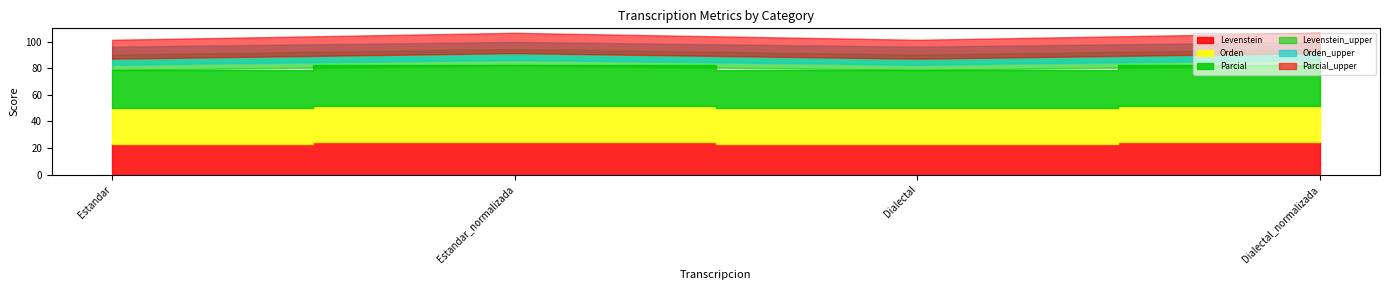

Is the value of Parcial at Estandar greater than the value of Orden at Estandar_normalizada?

Yes